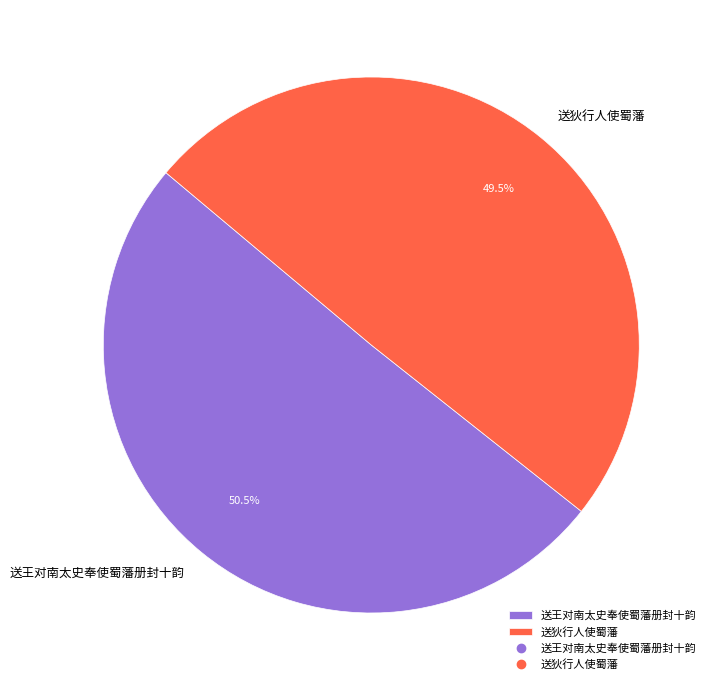

Which has a higher value, 送王对南太史奉使蜀藩册封十韵 or 送狄行人使蜀藩?

送王对南太史奉使蜀藩册封十韵